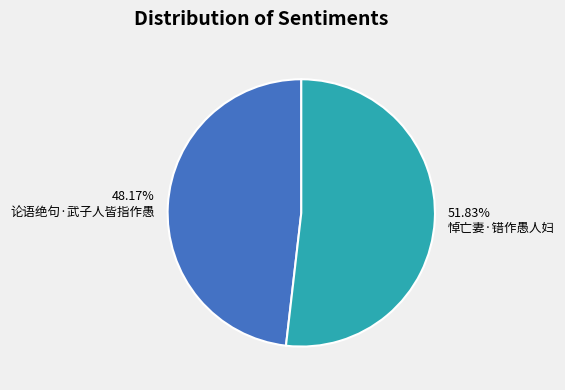

To the nearest percent, what percentage of the pie is 论语绝句·武子人皆指作愚?

48%